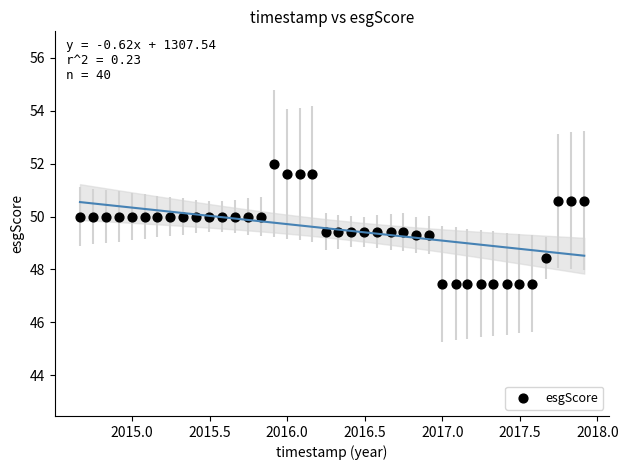

What is the range of Y values (max minus min)?

4.5